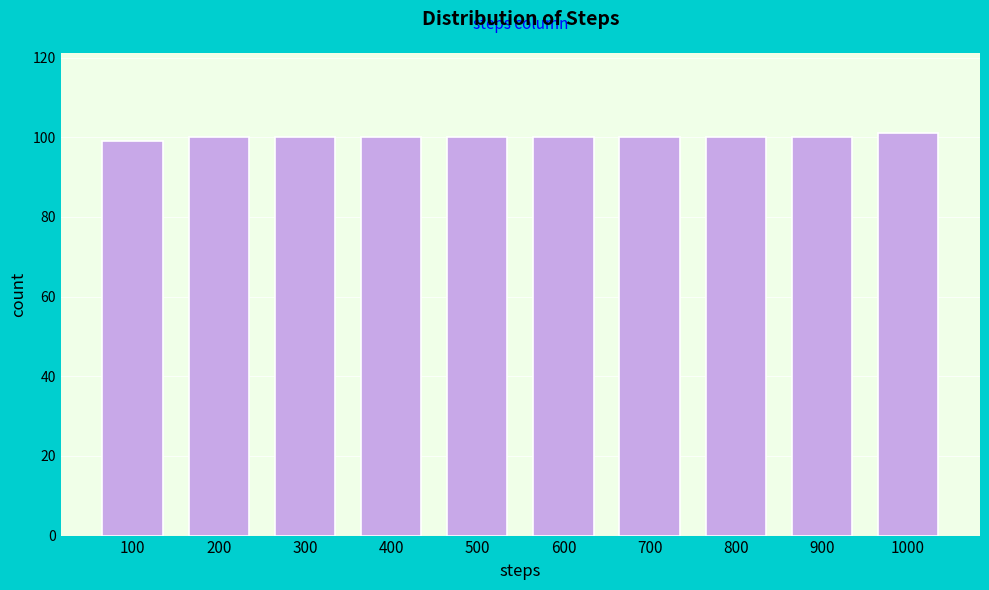

Reading left to right, what are all the values shown in this chart?

99	100	100	100	100	100	100	100	100	101